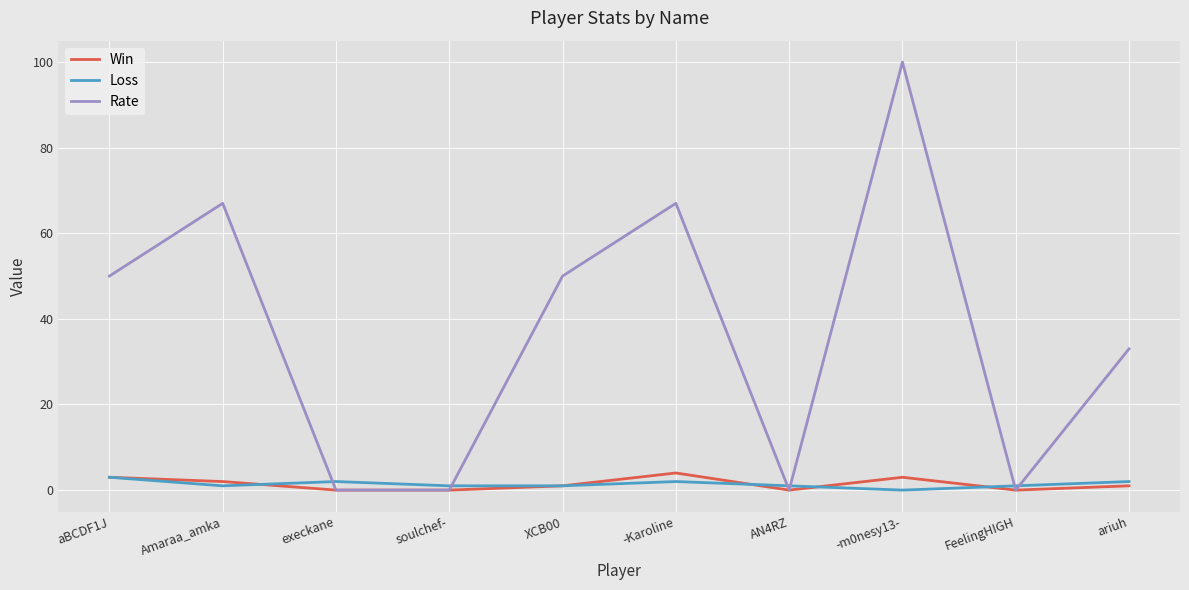

Which series has the largest total across all categories?

Rate